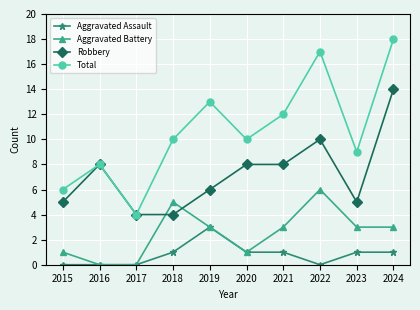

Between 2015 and 2016, which series saw the biggest shift?

Robbery